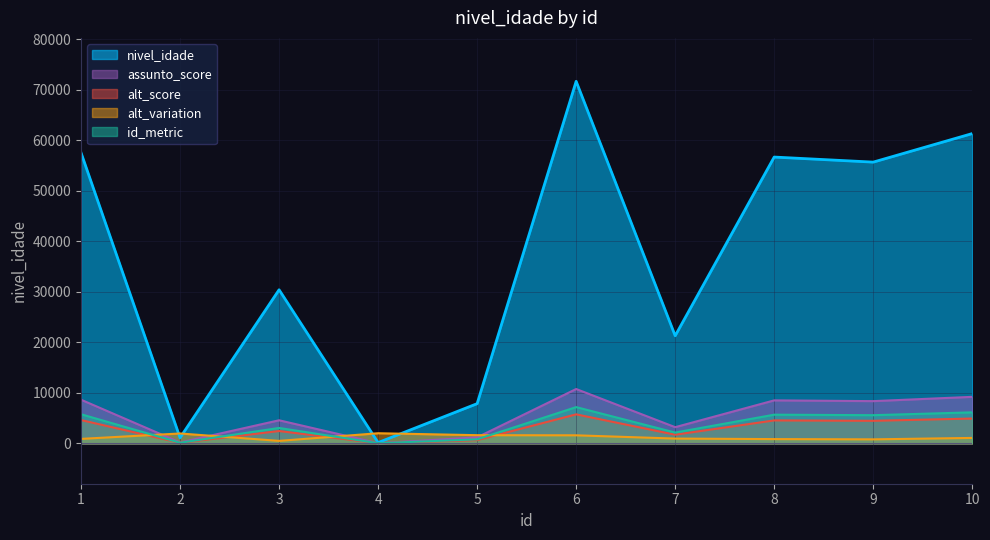

At which label does the data first exceed 4452?

1